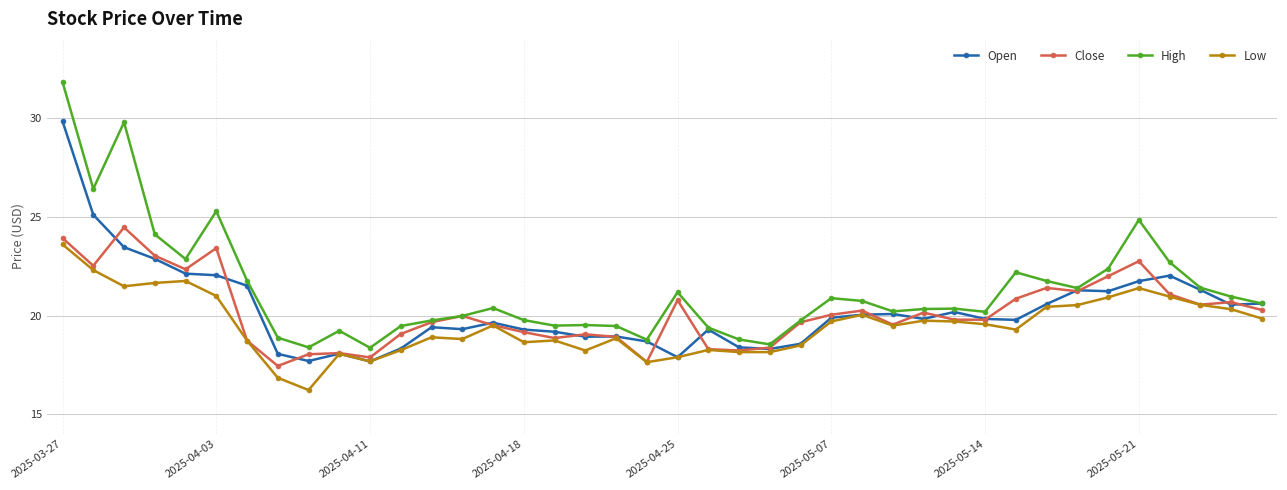

What is the lowest value of the Low series?

16.2